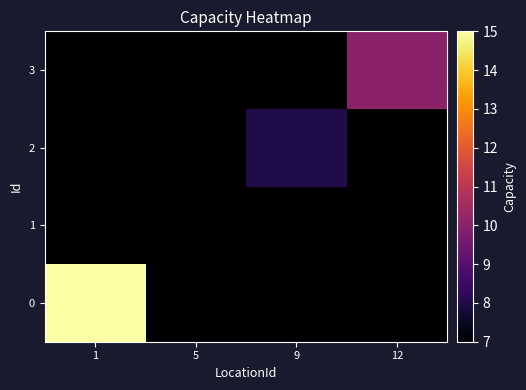

Reading right to left, what are all the values shown in this chart?

0: 12=7	9=7	5=7	1=15
1: 12=7	9=7	5=7	1=7
2: 12=7	9=8	5=7	1=7
3: 12=10	9=7	5=7	1=7